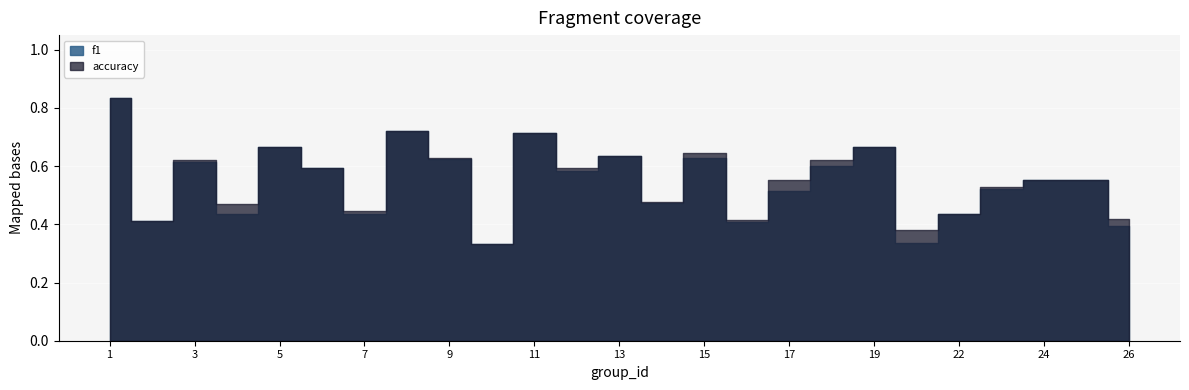

Count the accuracy values in the range 0 to 1.

25